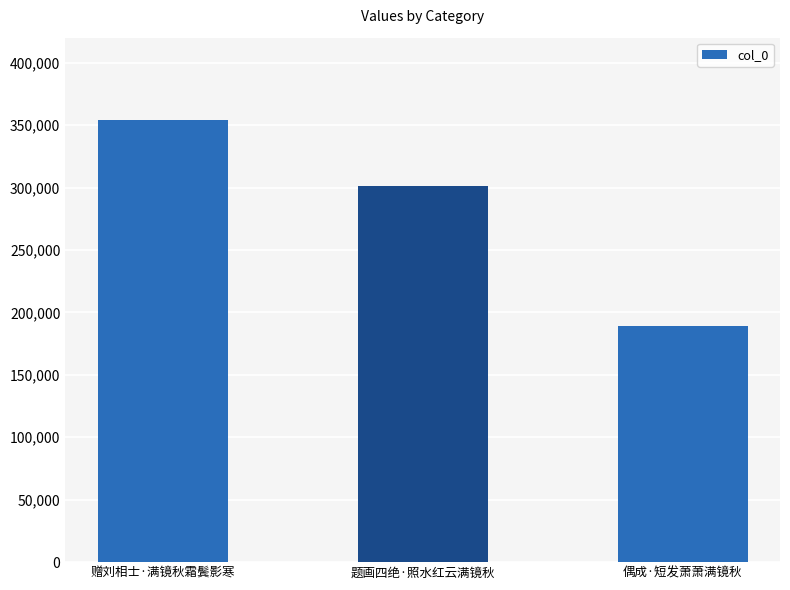

How many bars are there in total?

3